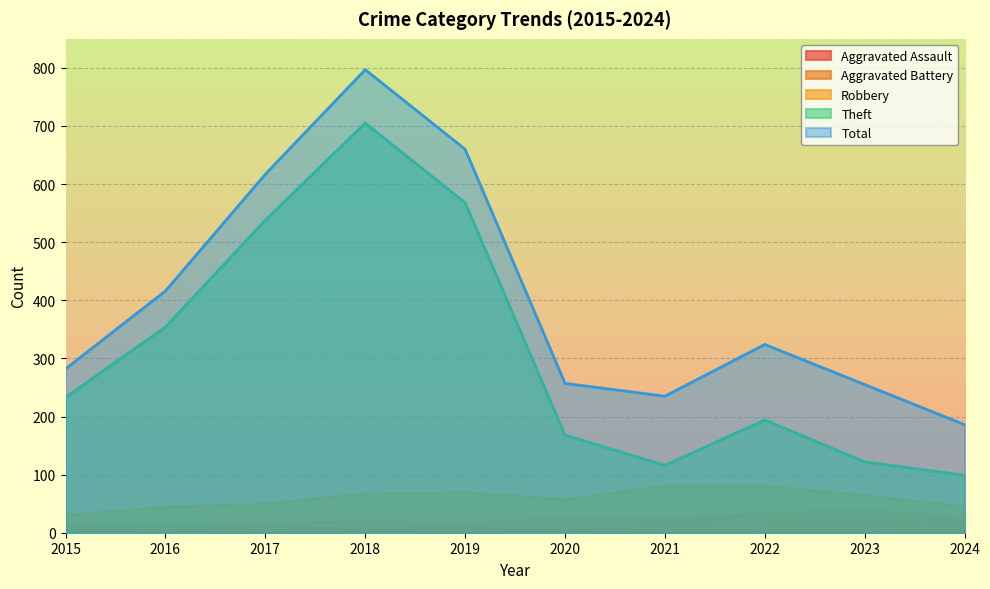

How many lines are shown in the chart?

5